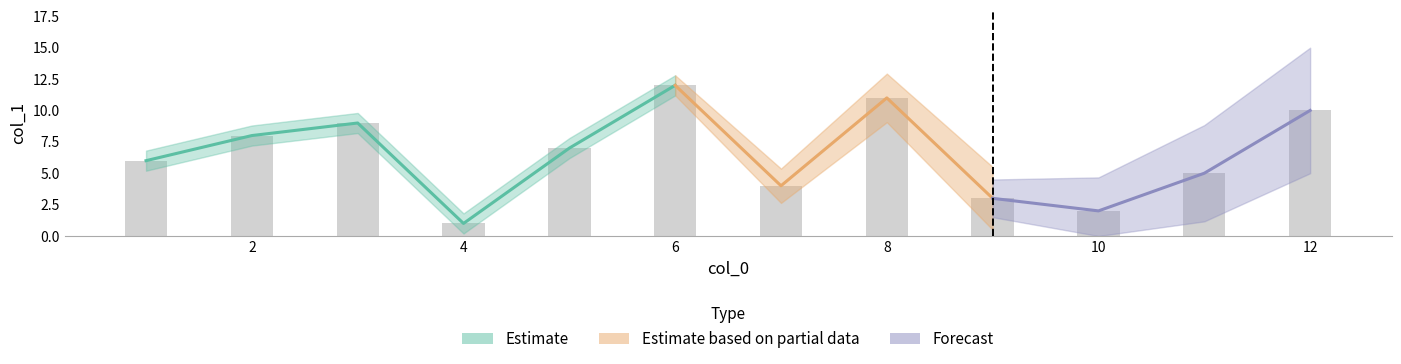

What is the approximate value at 10?

2